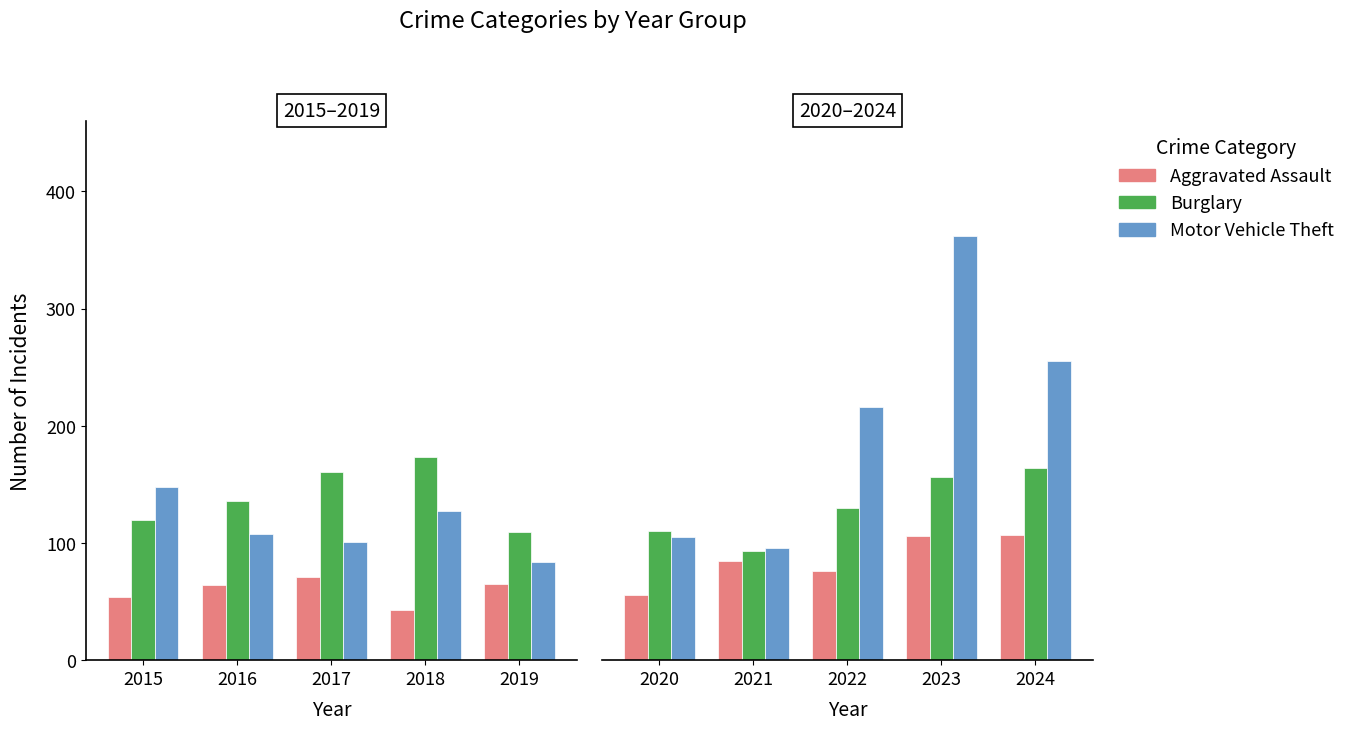

Is it true that Burglary equals 54 at 2023?

False